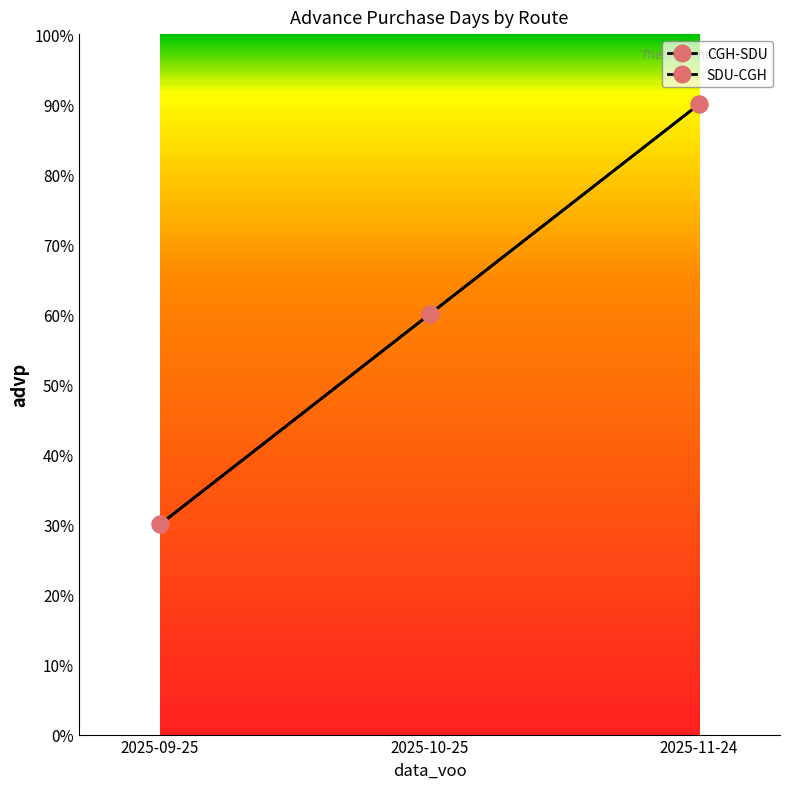

What is the average value of the CGH-SDU series?

60